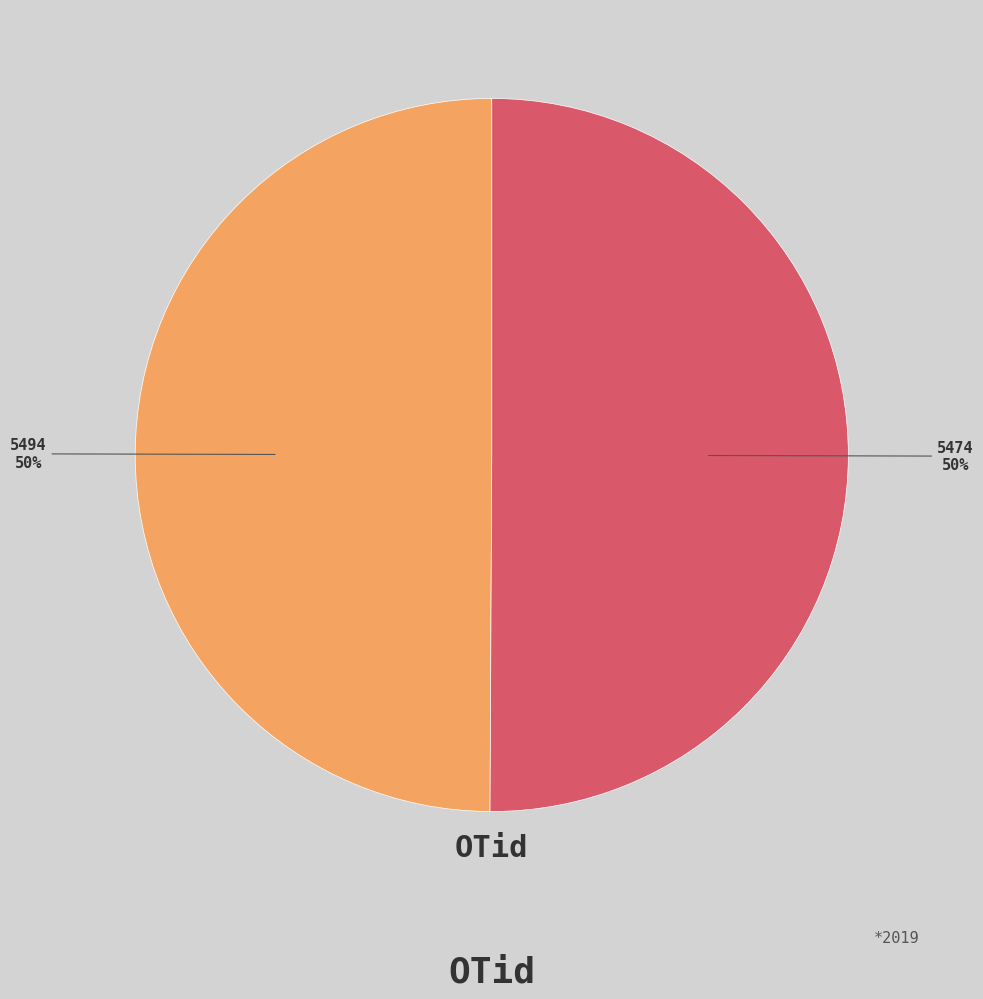

To the nearest percent, what is the average slice percentage?

50%